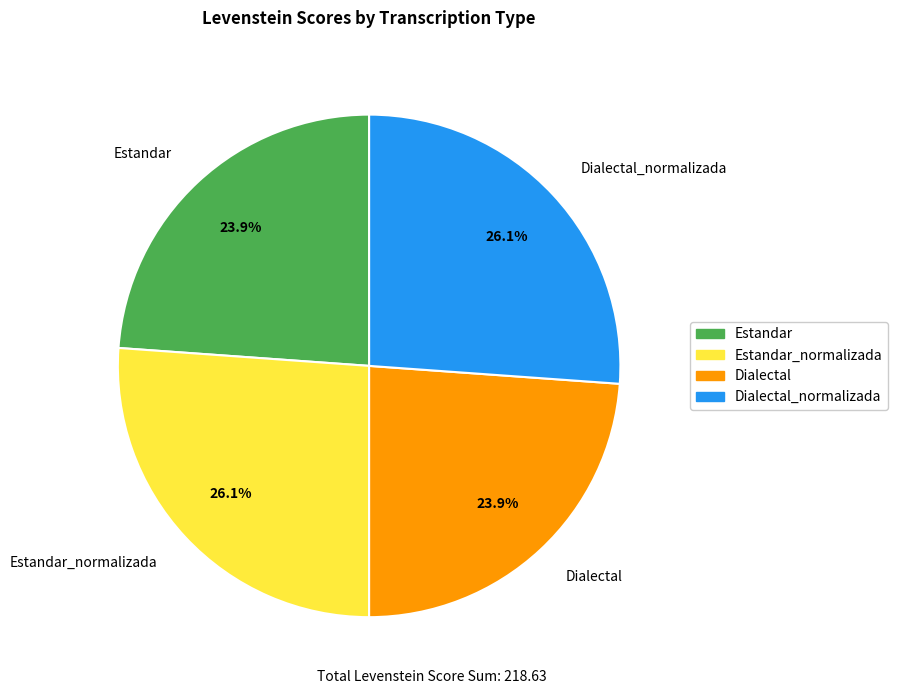

Does any single category account for the majority?

No